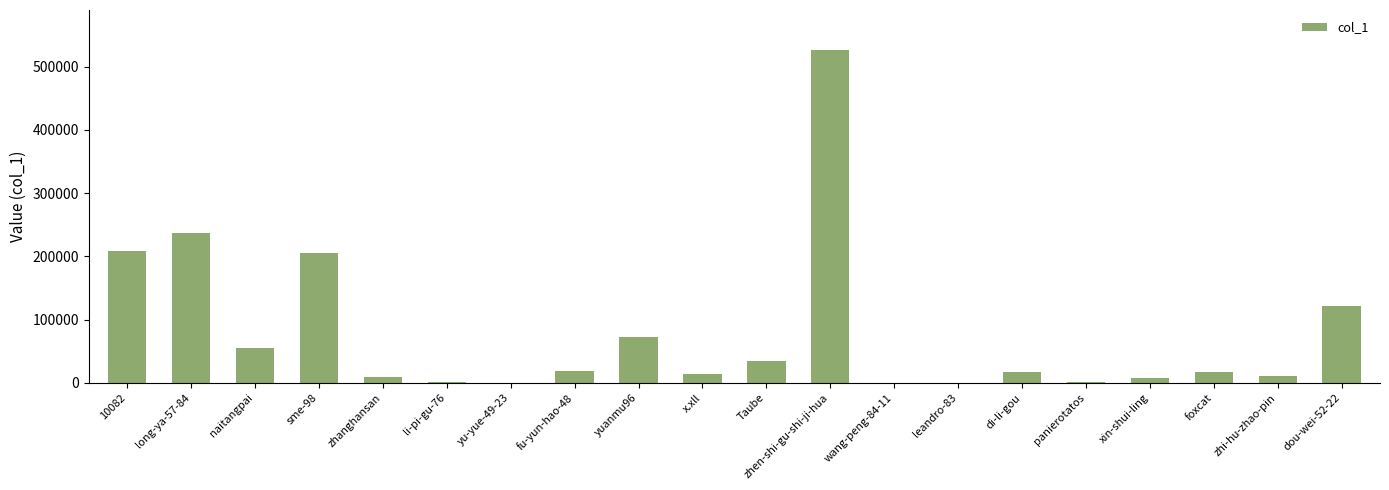

True or false: the data shows 122127 at dou-wei-52-22.

True